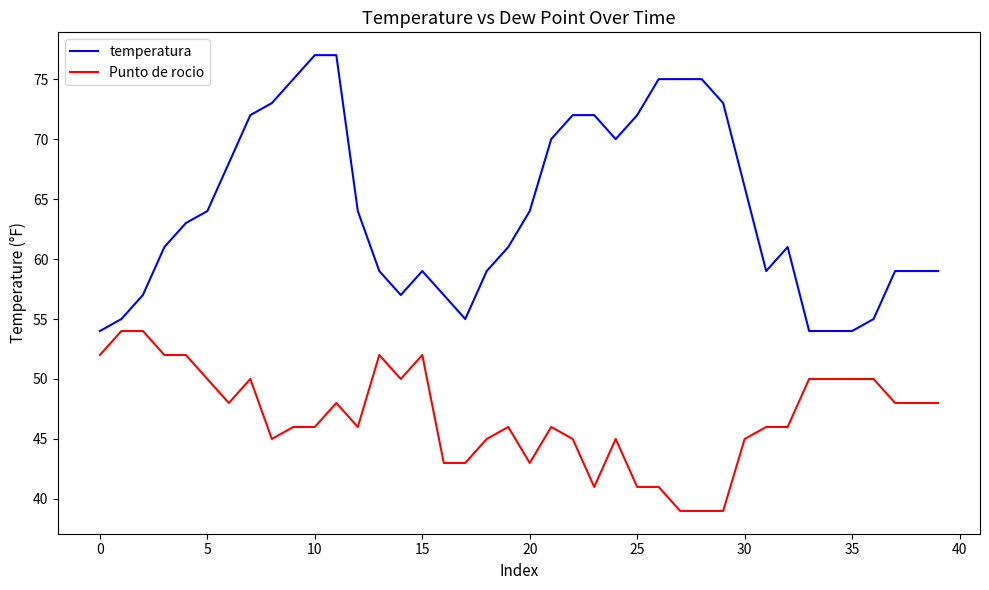

Which series has the widest spread of values?

temperatura